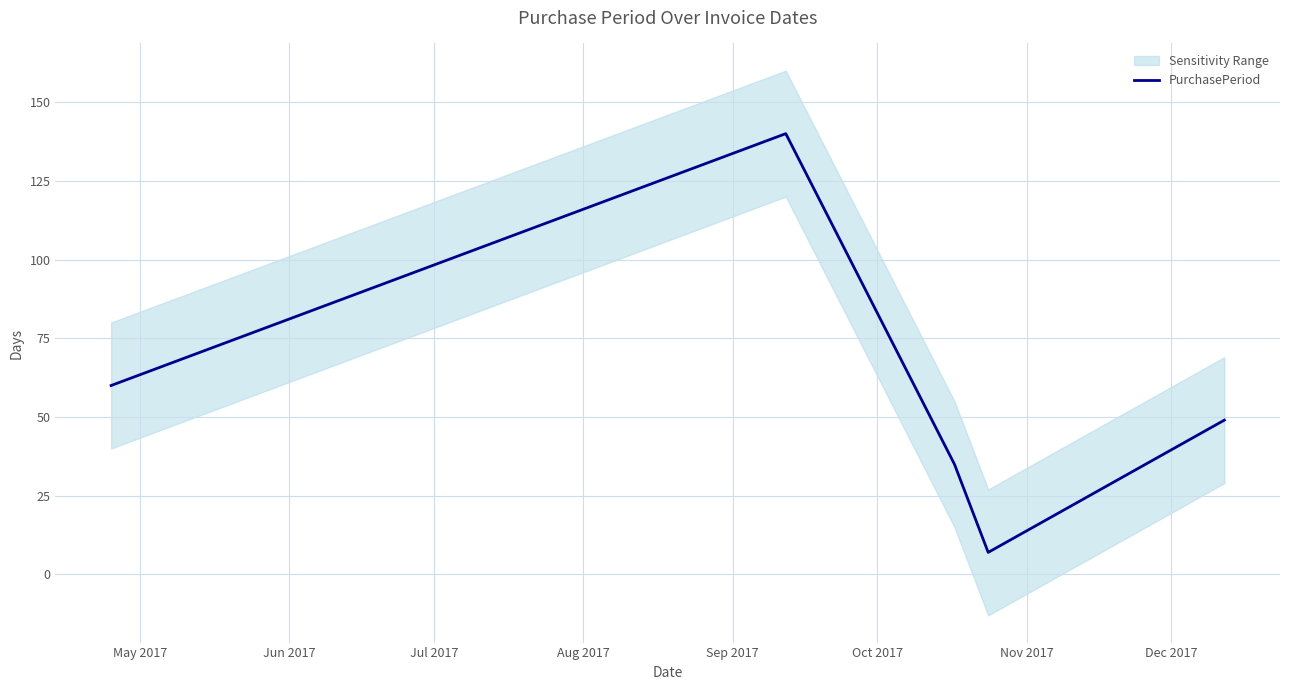

What is the smallest value displayed?

7